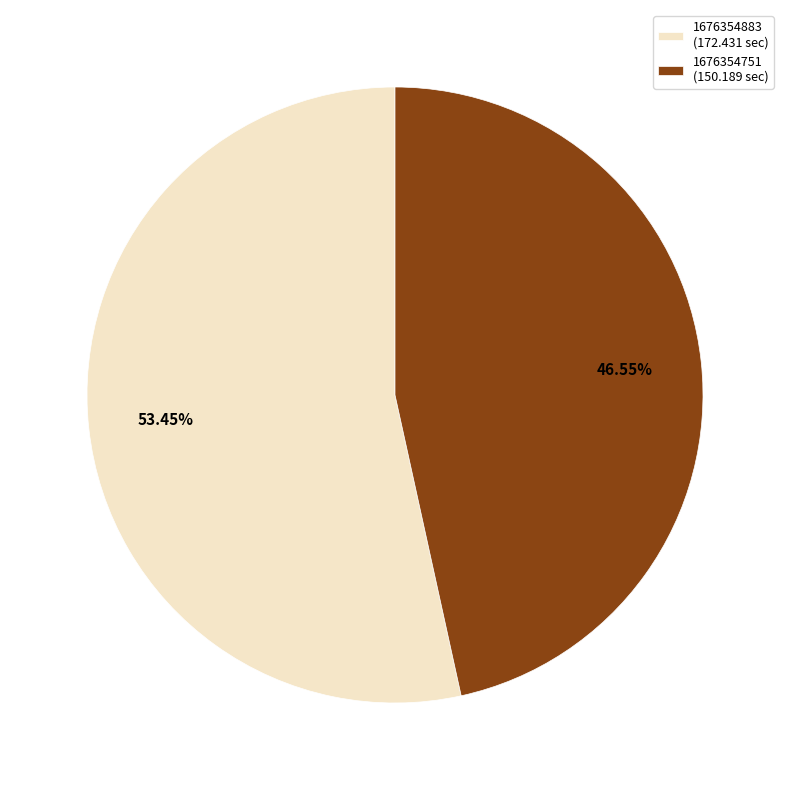

To the nearest percent, what is the combined percentage of 1676354883 and 1676354751?

100%